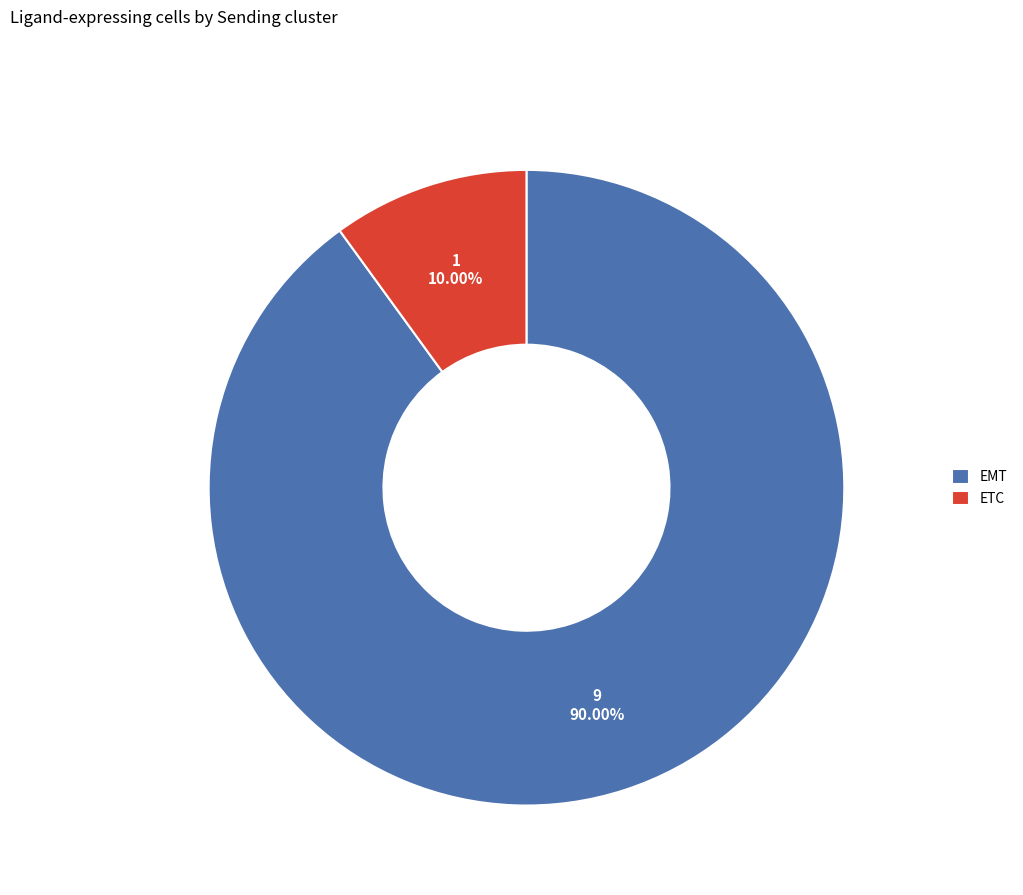

To the nearest percent, what is the difference between the largest and smallest slice percentages?

80%